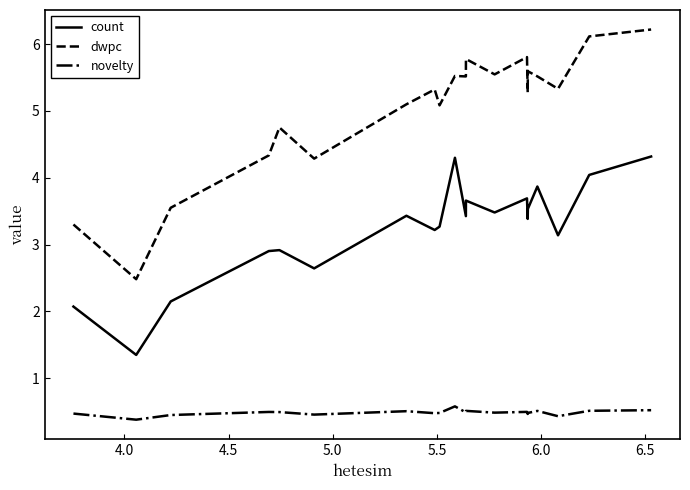

What is the lowest value of the dwpc series?

2.5